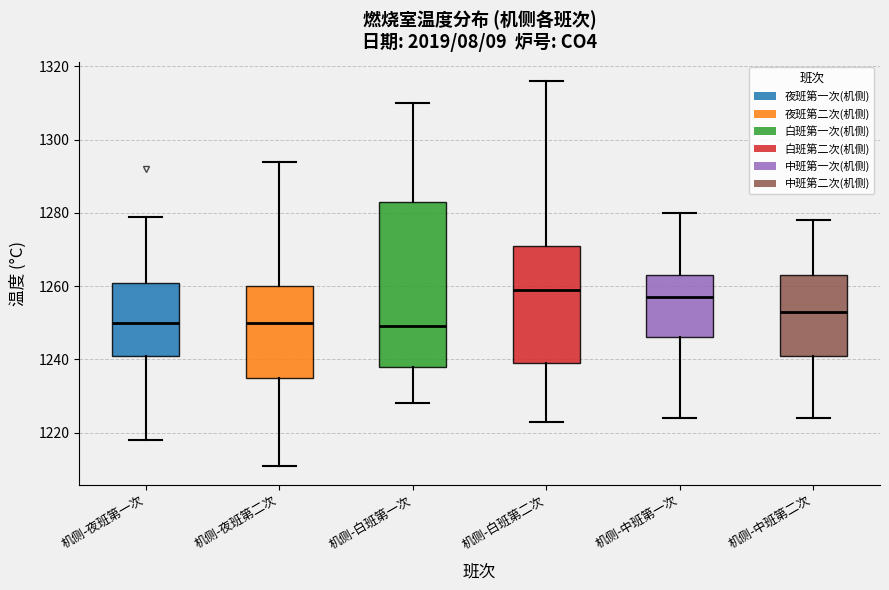

Reading left to right, read every box against the y-axis: the position of its median line, the range the box covers, and the ends of its whiskers. The values are not printed on the chart, so give them approximately, as read against the axis.

机侧-夜班第一次: median 1250, box 1242 to 1262, whiskers 1218 to 1280
机侧-夜班第二次: median 1250, box 1236 to 1260, whiskers 1212 to 1294
机侧-白班第一次: median 1250, box 1238 to 1284, whiskers 1228 to 1310
机侧-白班第二次: median 1260, box 1240 to 1272, whiskers 1224 to 1316
机侧-中班第一次: median 1258, box 1246 to 1264, whiskers 1224 to 1280
机侧-中班第二次: median 1254, box 1242 to 1264, whiskers 1224 to 1278